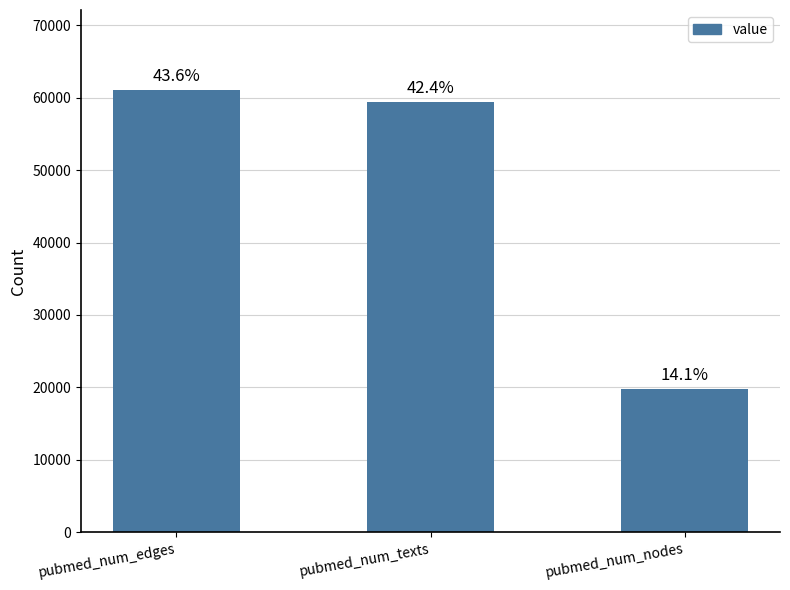

Rank the categories by value from lowest to highest.

pubmed_num_nodes, pubmed_num_texts, pubmed_num_edges